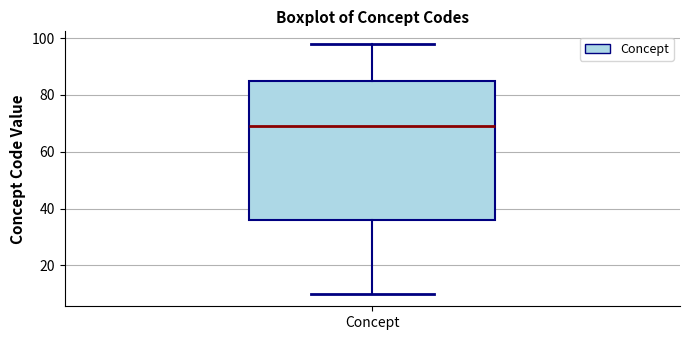

Read this box plot against the y-axis: the position of the median line, the range covered by the box, and the ends of both whiskers. The values are not printed on the chart, so give them approximately, as read against the axis.

median 70, box 36 to 86, whiskers 10 to 98